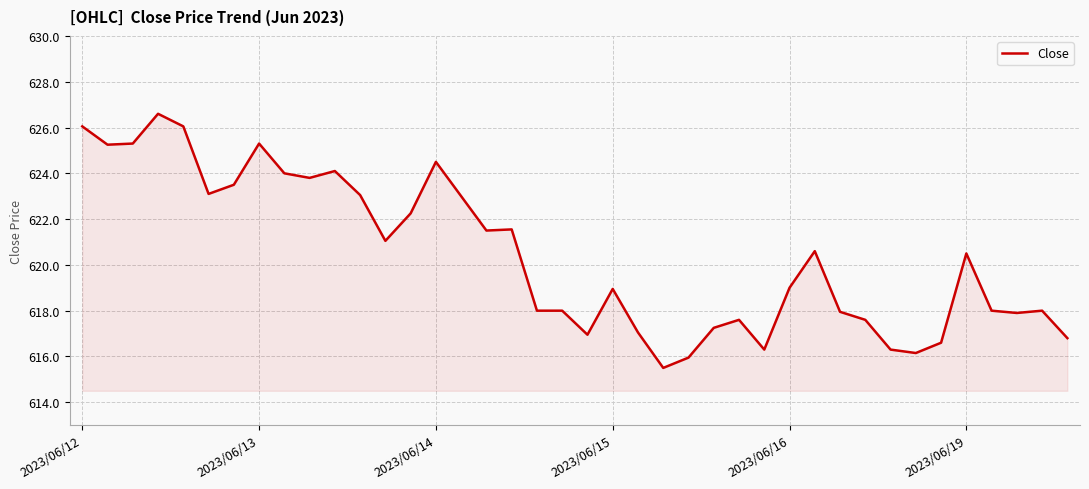

What is the minimum value shown in the chart?

615.5